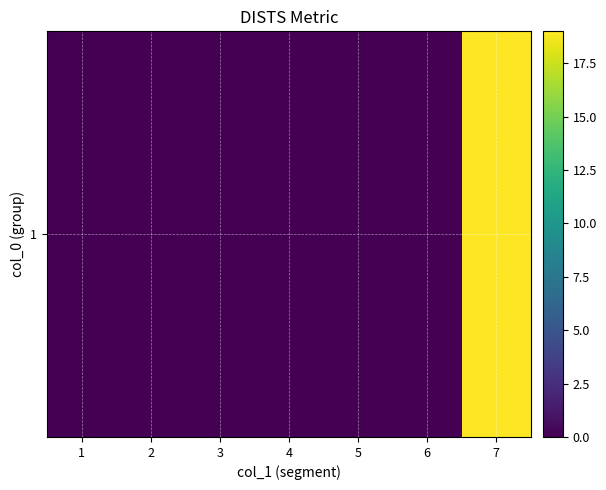

The value at 4 is 9.5. True or false?

False